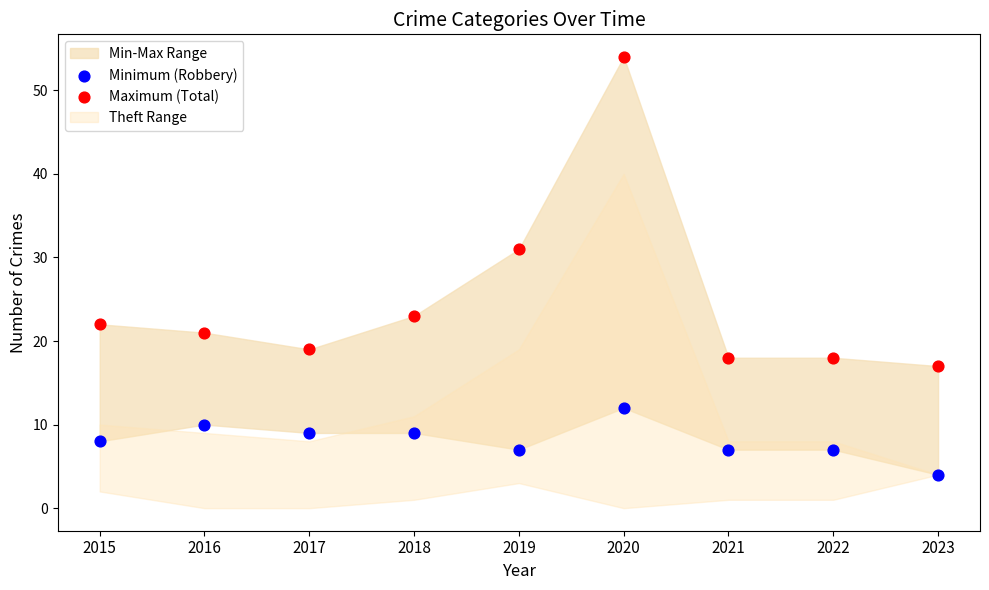

In the Maximum (Total) series, what Y value is closest to 35?

31